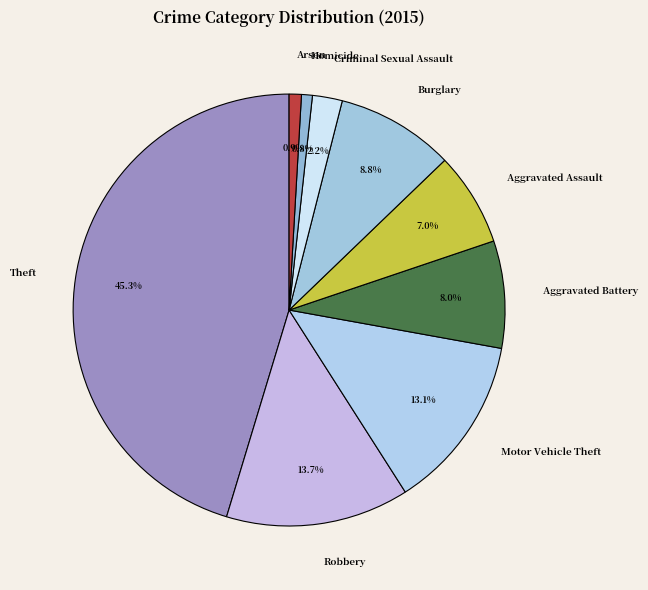

Is Aggravated Battery the majority of the pie?

No